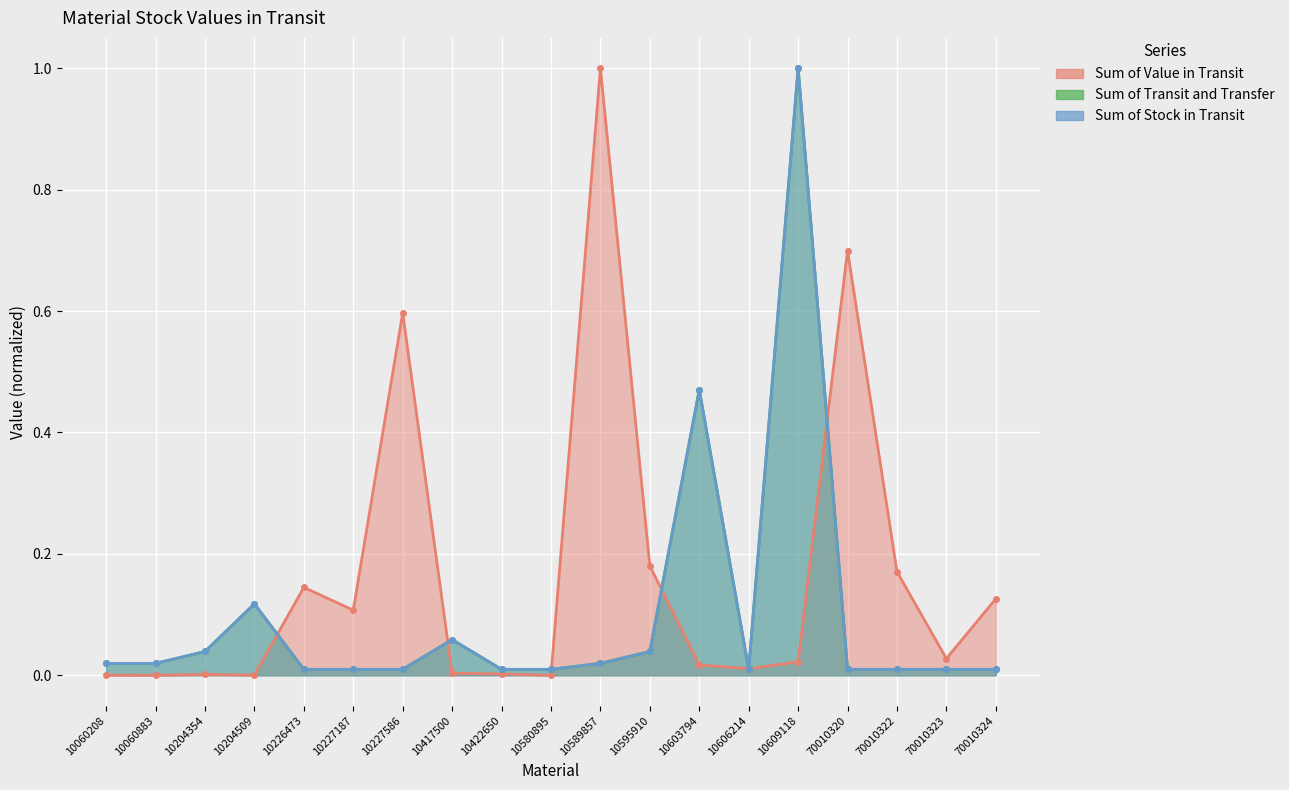

At 70010324, list the series in order from largest to smallest.

Sum of Value in Transit, Sum of Transit and Transfer, Sum of Stock in Transit